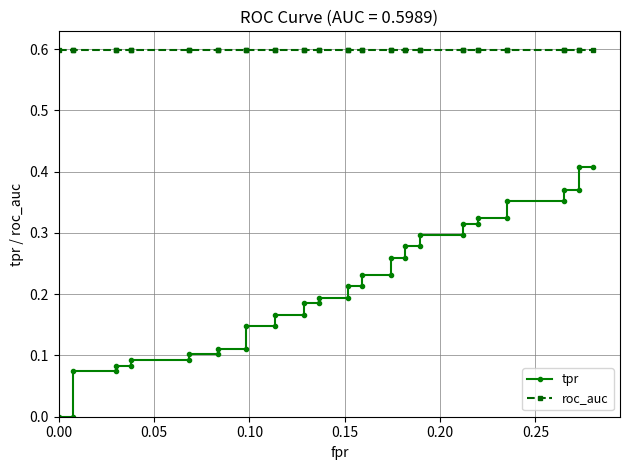

Which series has the largest total across all categories?

roc_auc